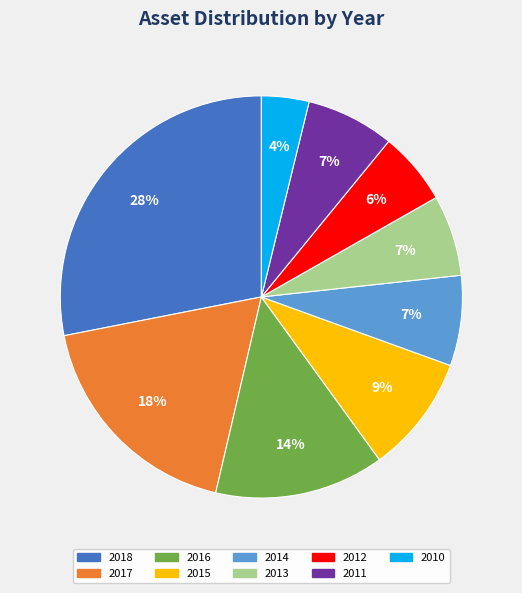

Which category has the smallest portion of the pie?

2010